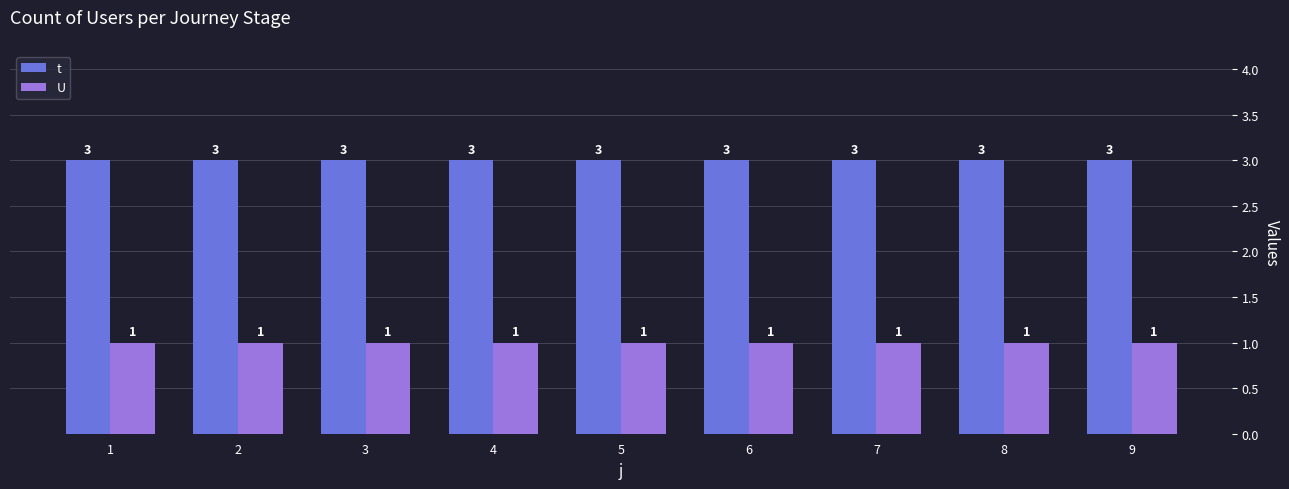

What is the value of the U bar at the 8th from the left?

1